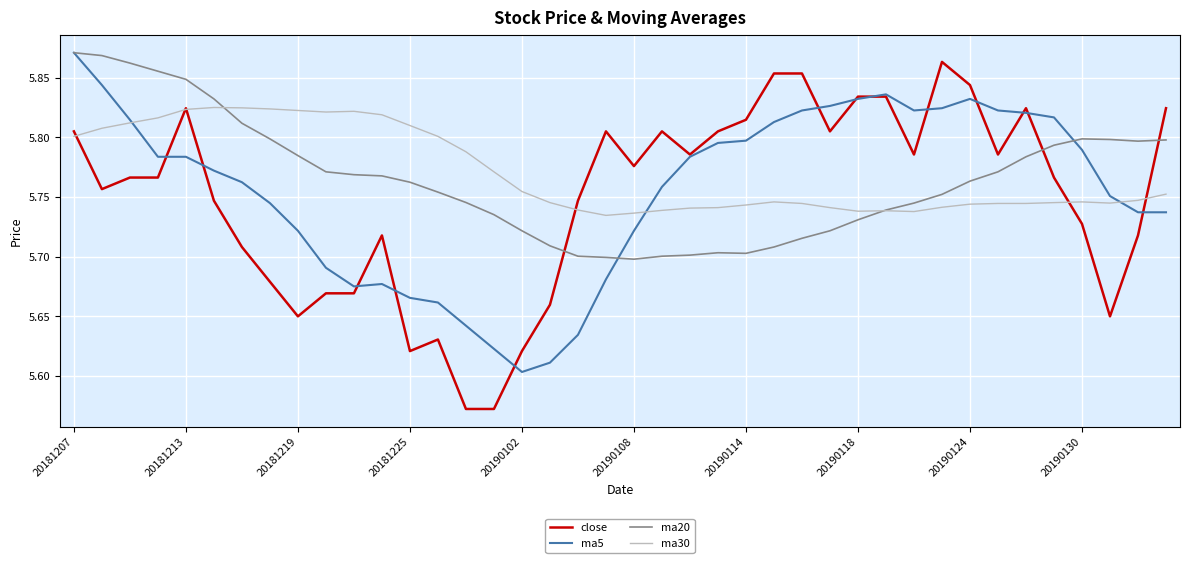

Which series ends up on top after the final intersection of ma20 and close?

close